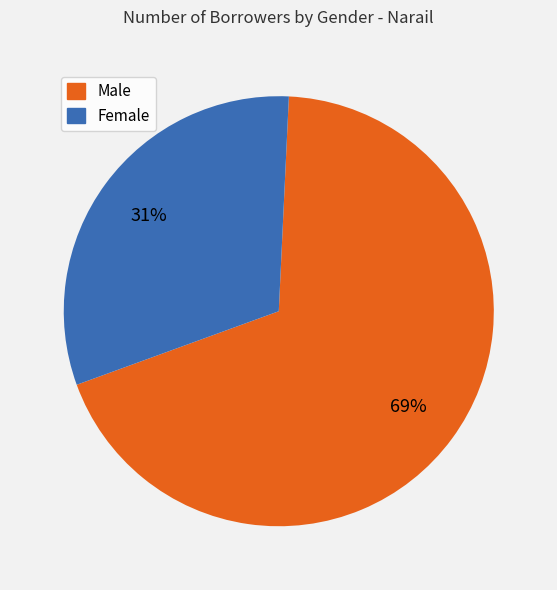

Count the number of slices in the pie.

2